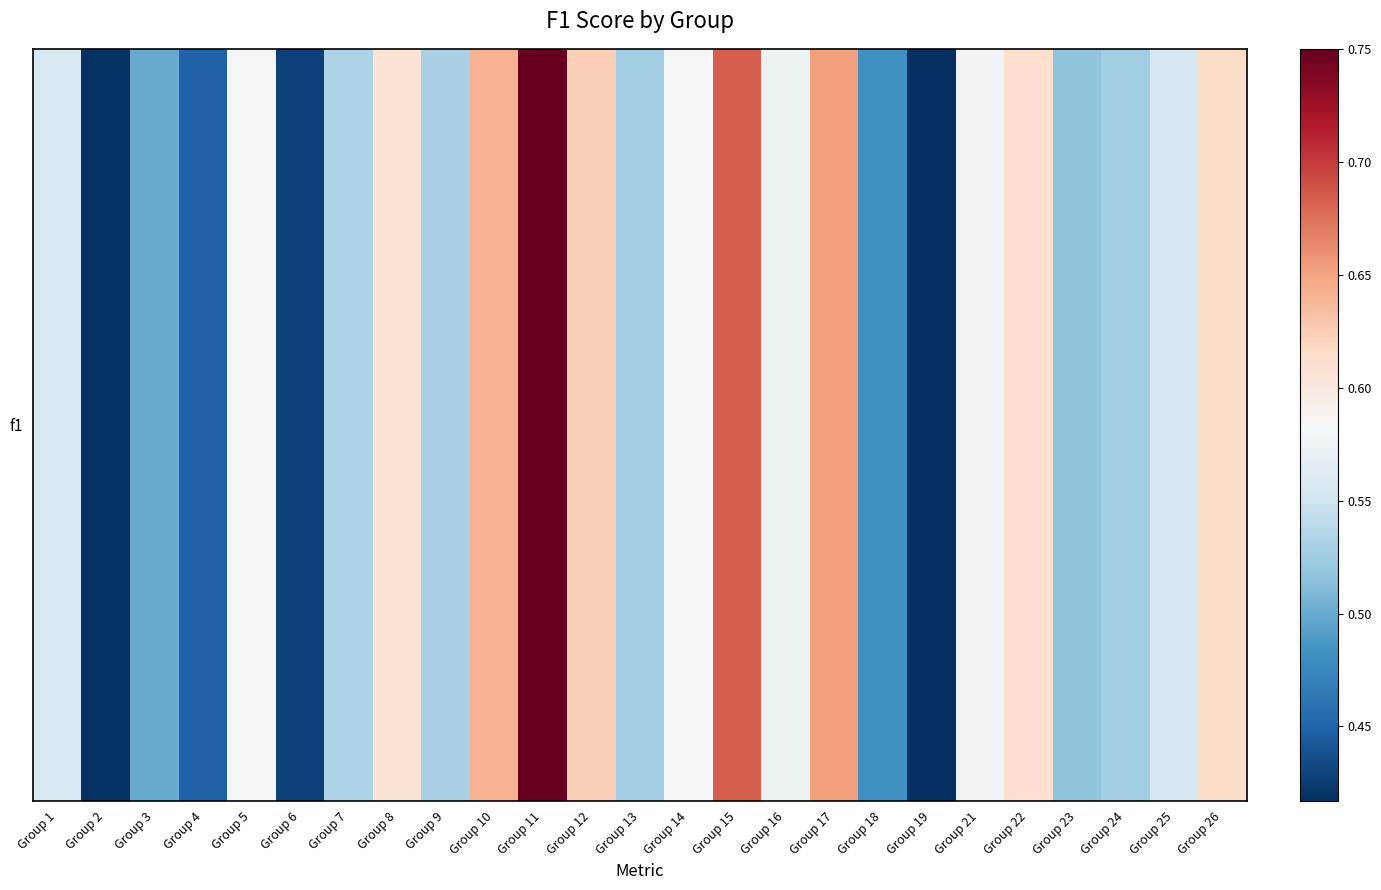

How many series are shown in this chart?

1